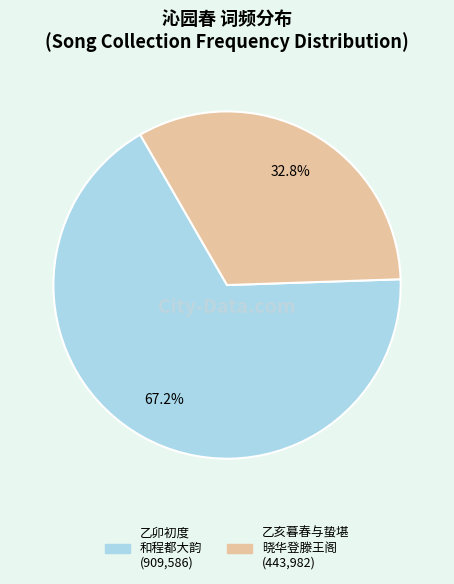

Is there any slice that represents more than half of the pie?

Yes